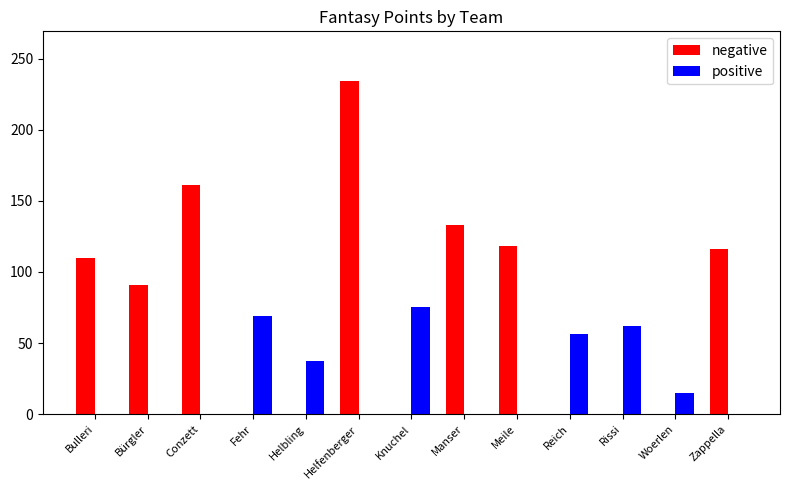

What is the sum of all positive values?

314